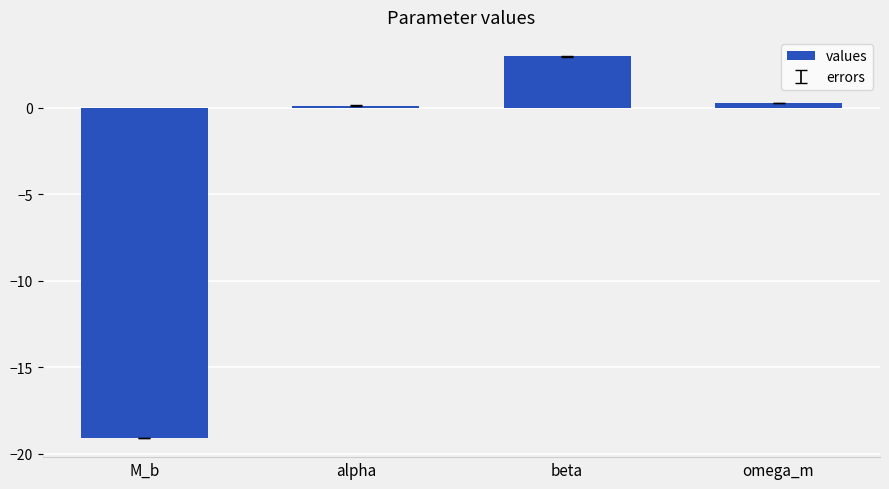

What position from the right is omega_m?

1